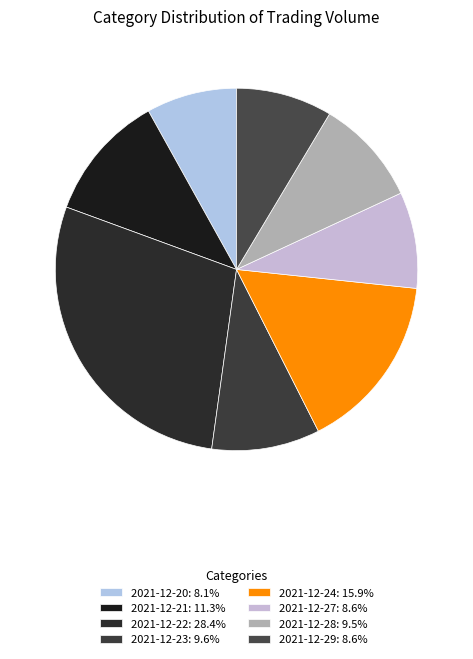

To the nearest percent, what is the difference between the largest and smallest slice percentages?

20%